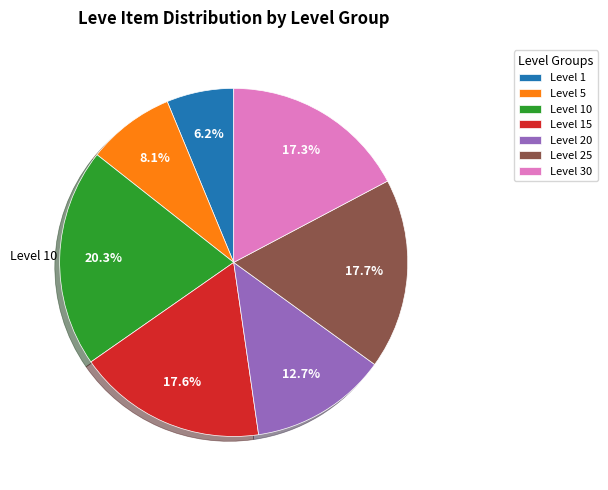

Does Level 10 account for over 50% of the chart?

No